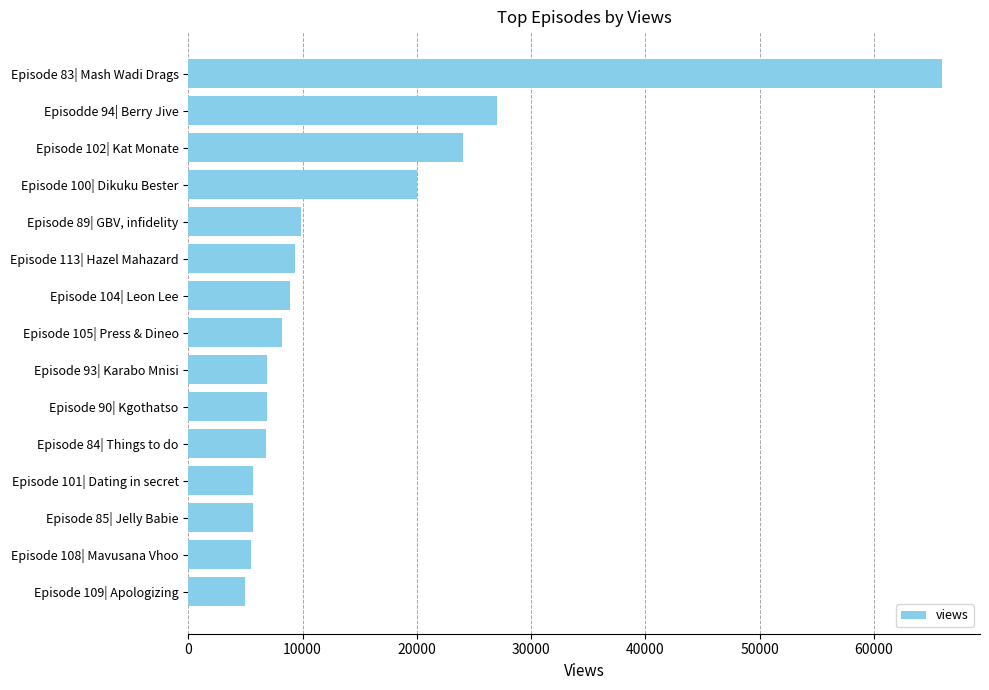

What is the value of the 9th bar from the top?

6900